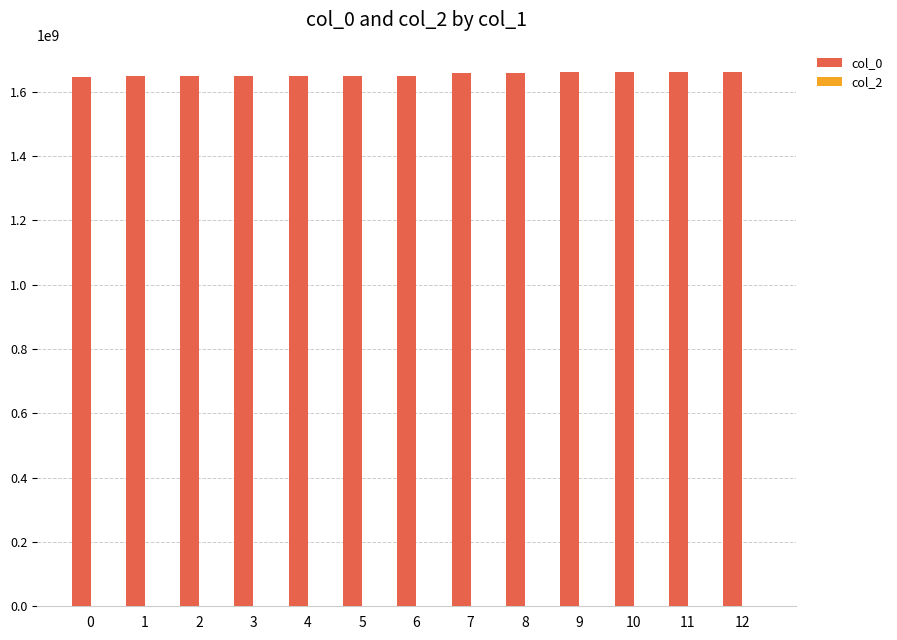

What is the sum of all values?

21502905426.1